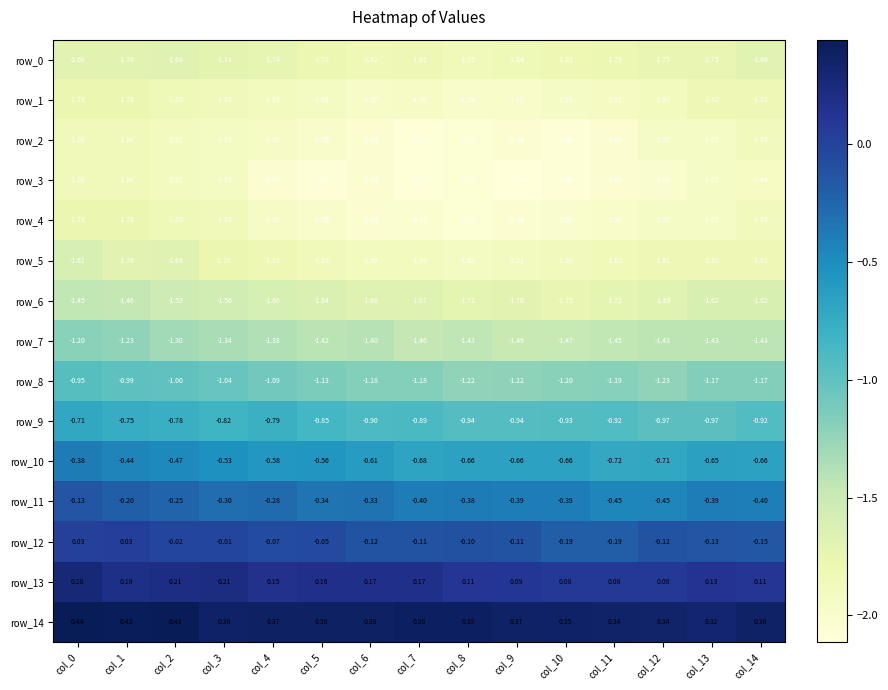

Is the value of row_9 at col_6 greater than the value of row_14 at col_9?

No